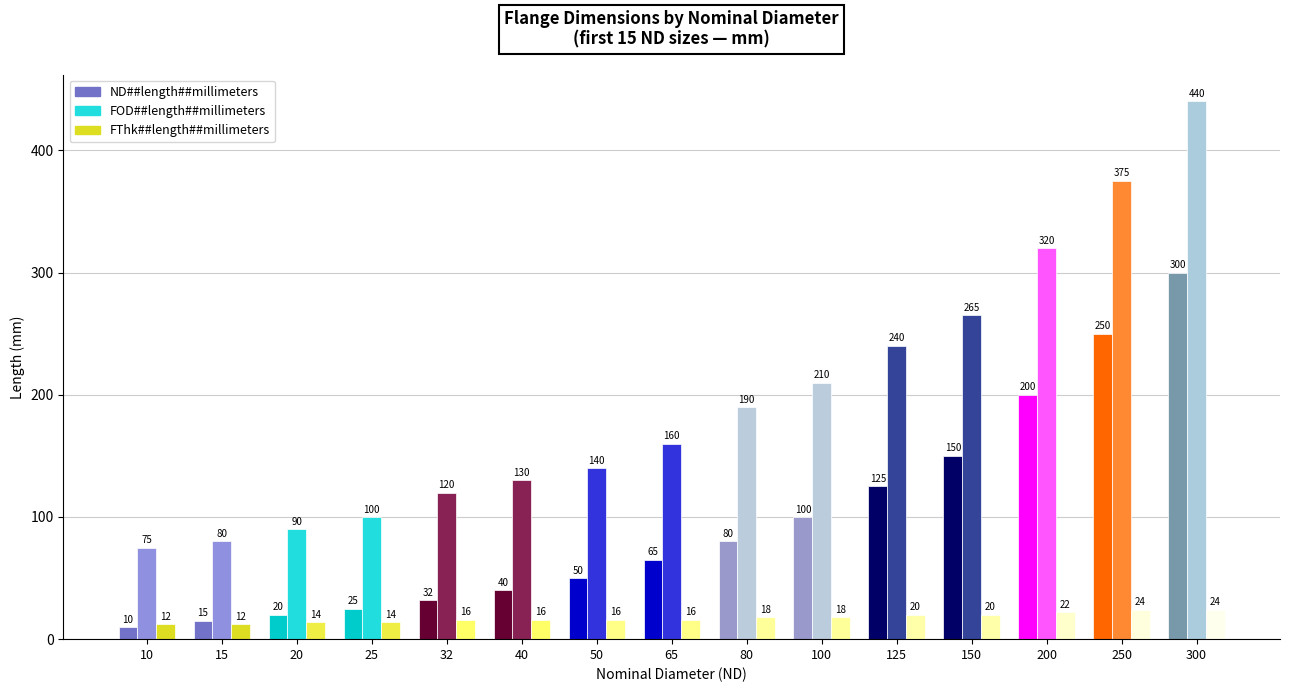

What is the value of the ND##length##millimeters bar at the 13th from the left?

200